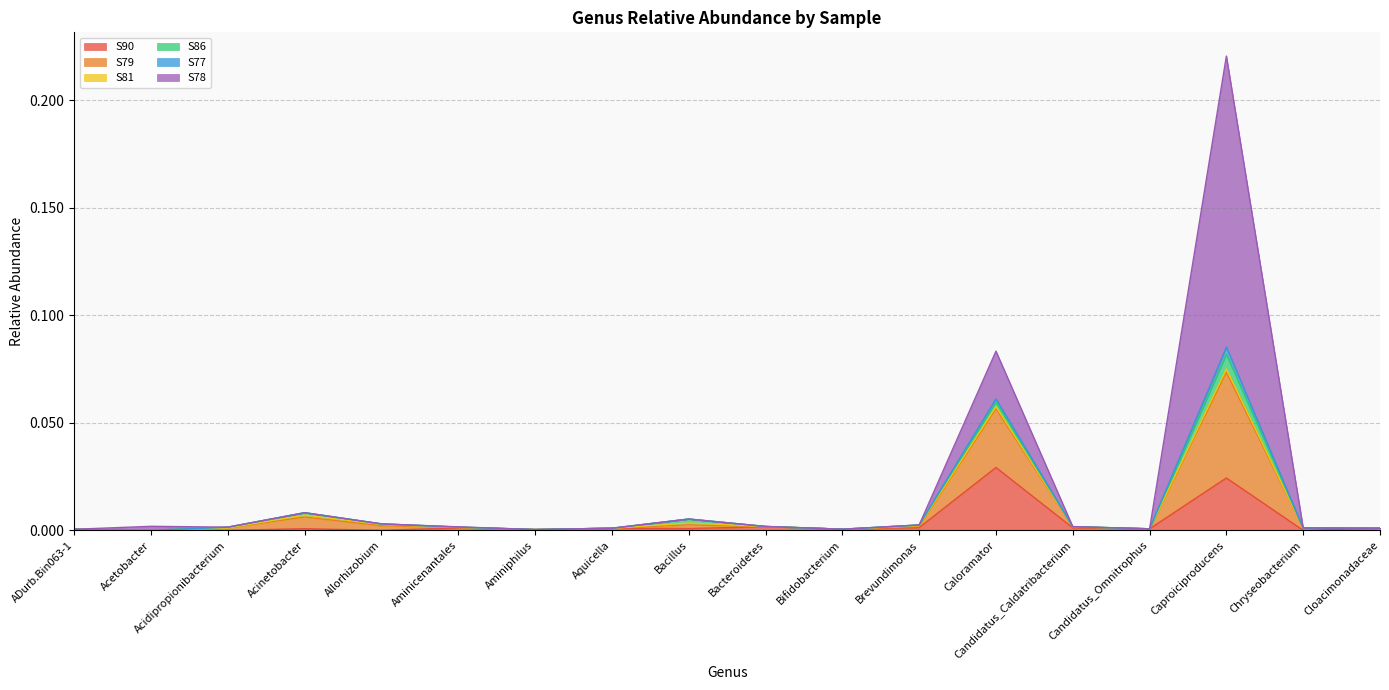

At which label does S90 reach its peak?

Caloramator